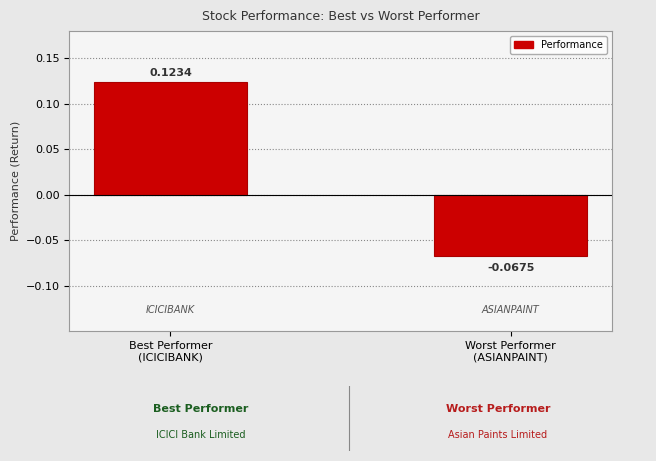

Rank the categories by value from highest to lowest.

Best Performer
(ICICIBANK), Worst Performer
(ASIANPAINT)